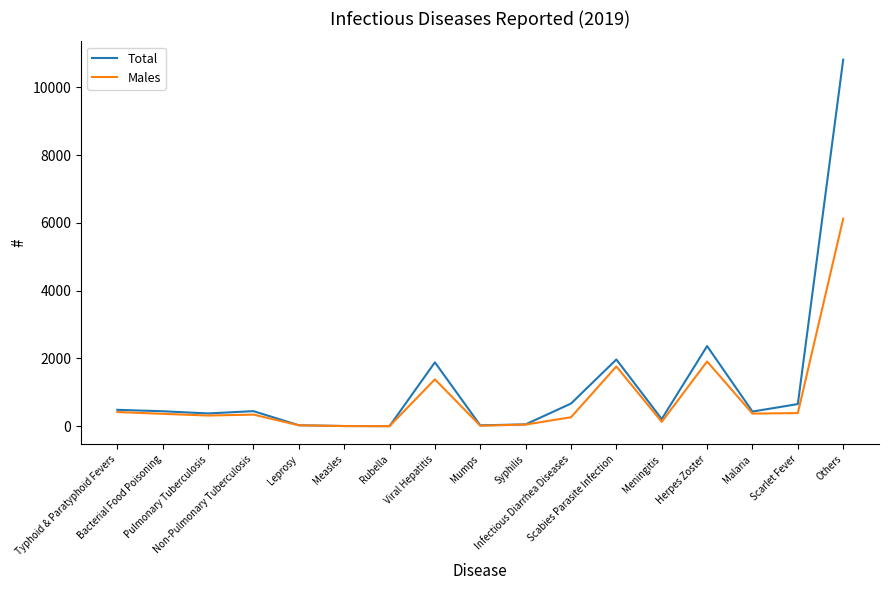

Does the chart have visible grid lines?

No